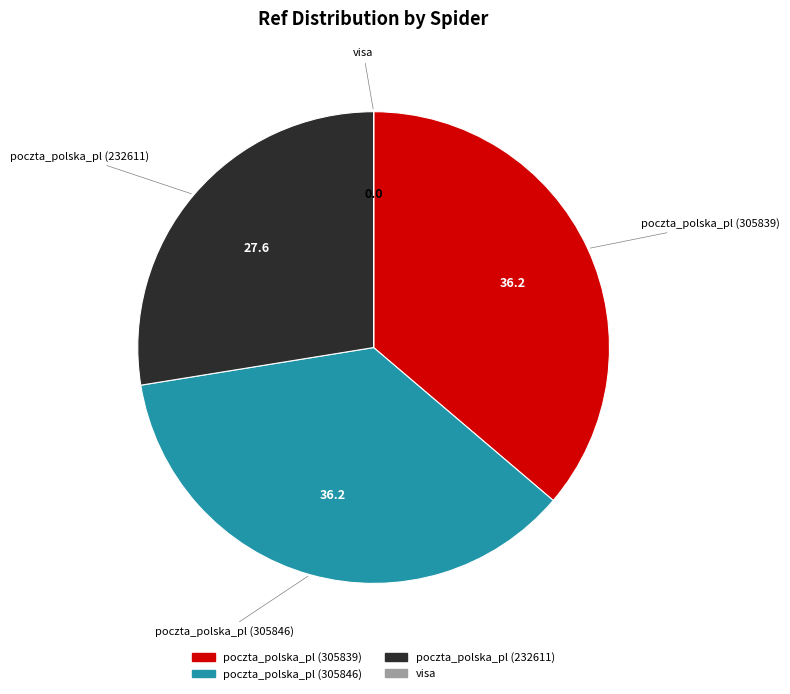

The poczta_polska_pl (232611) slice represents 15% of the pie. True or false?

False